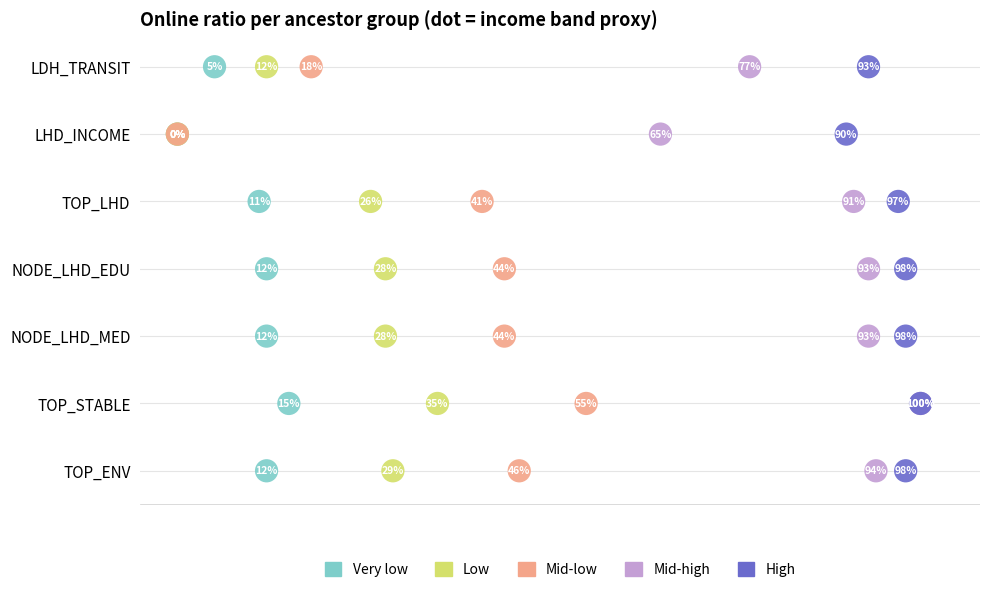

Which series reaches the maximum Y coordinate?

Very low